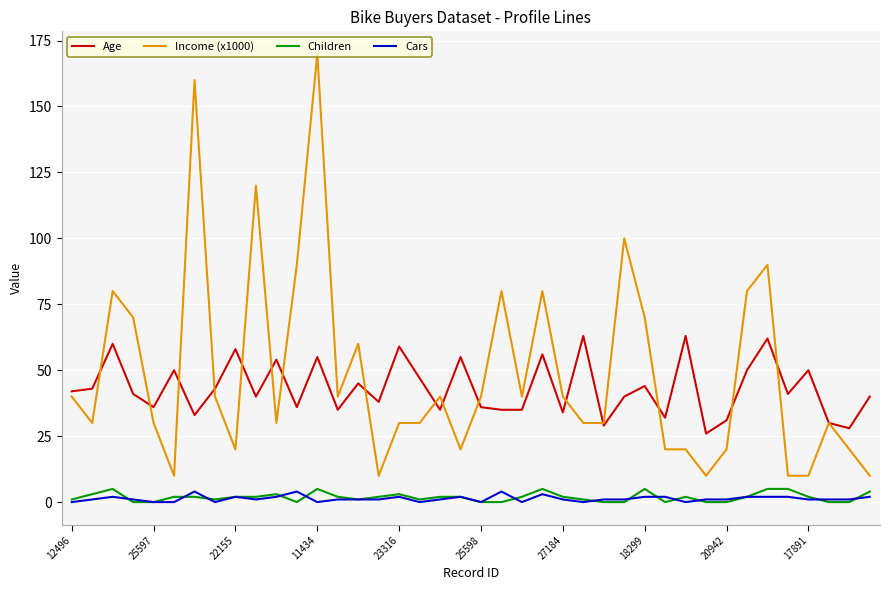

What is the sum of all Income (x1000) values?

1950